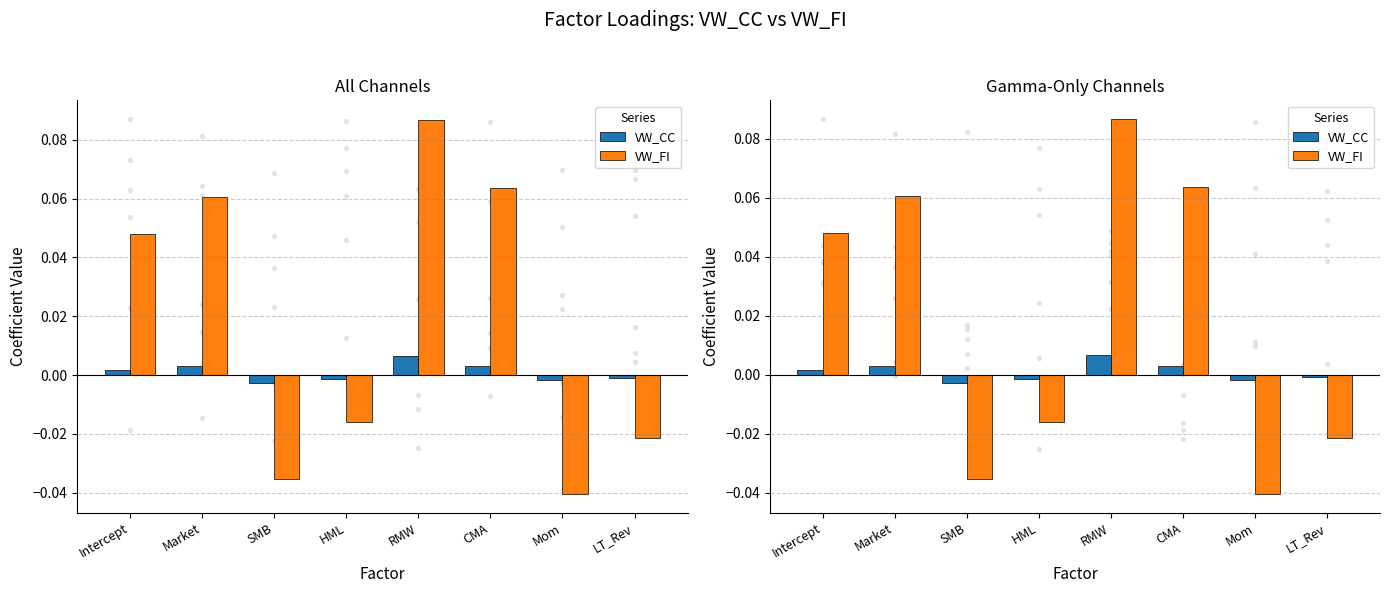

At which category is the sum across all series the highest?

RMW